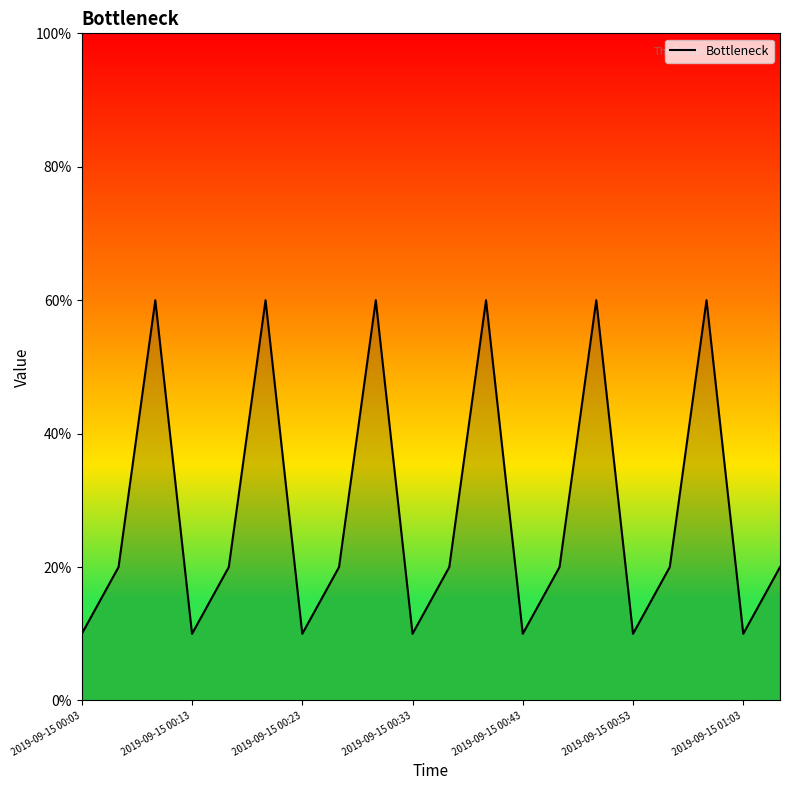

The chart shows a value of 1 at 2019-09-15 00:33. True or false?

True